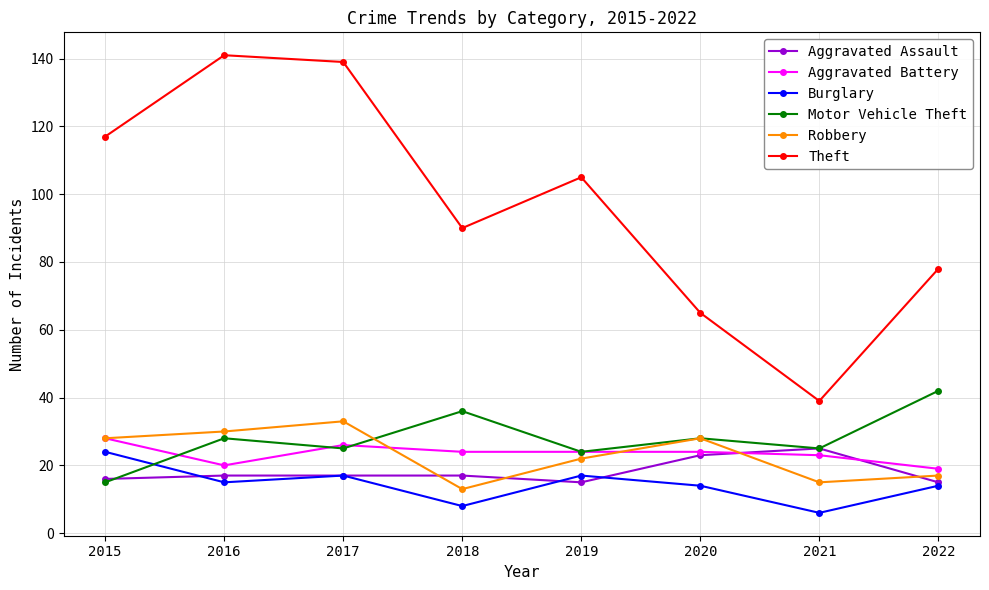

How many Aggravated Assault values are between 16 and 23?

5